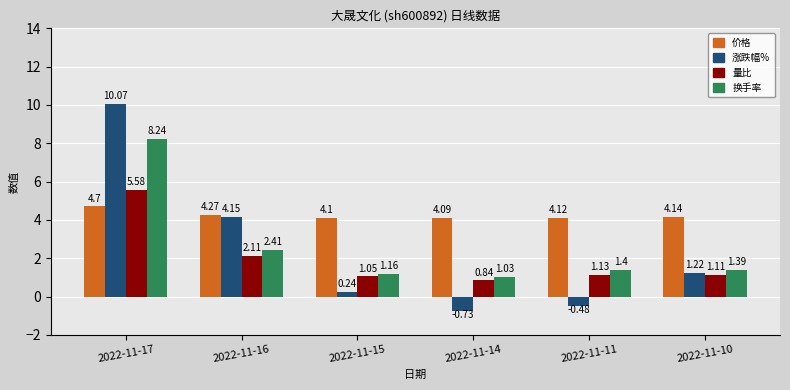

What is the difference between the maximum and minimum values in the 涨跌幅% series?

10.8